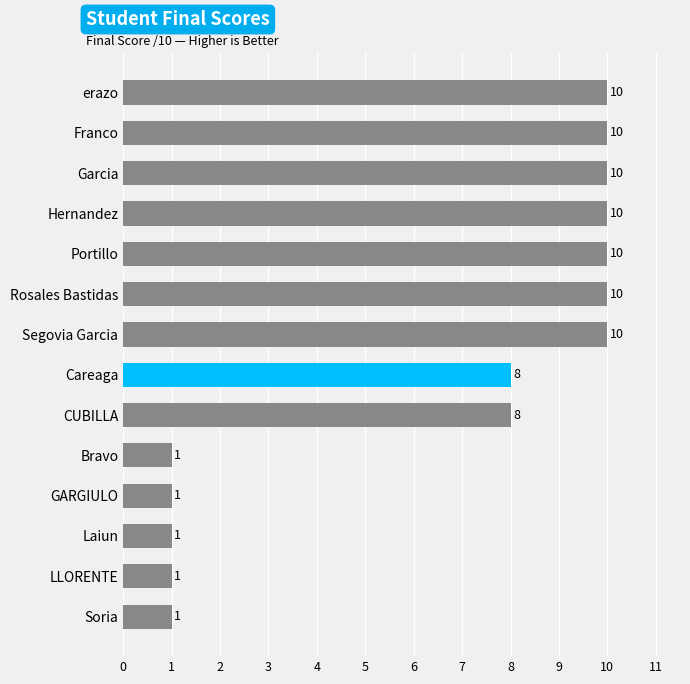

What is the change in value from Garcia to LLORENTE?

-9